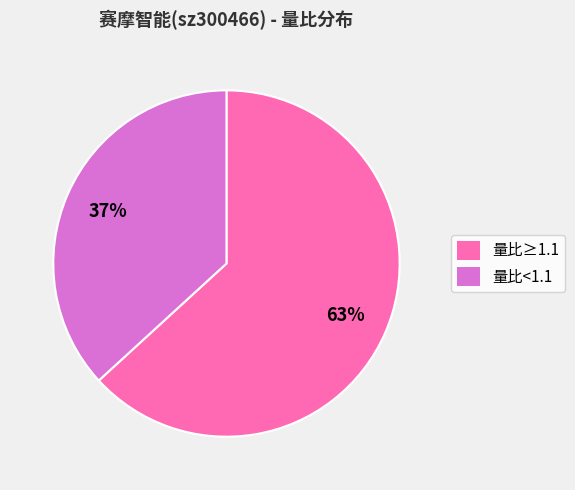

True or false: 量比≥1.1 accounts for 63% of the total.

True